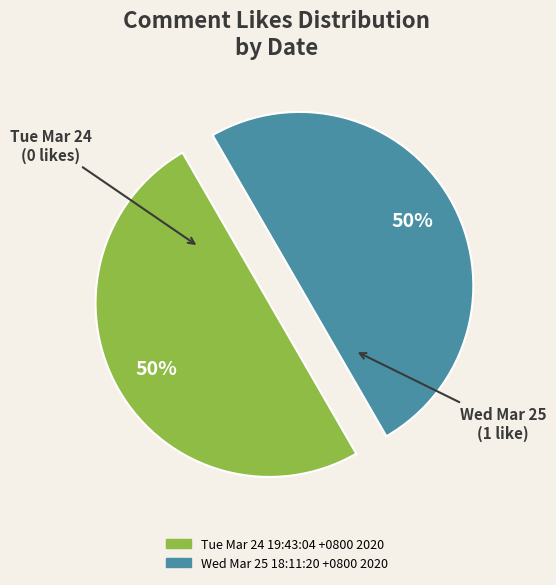

How many segments does this pie chart have?

2